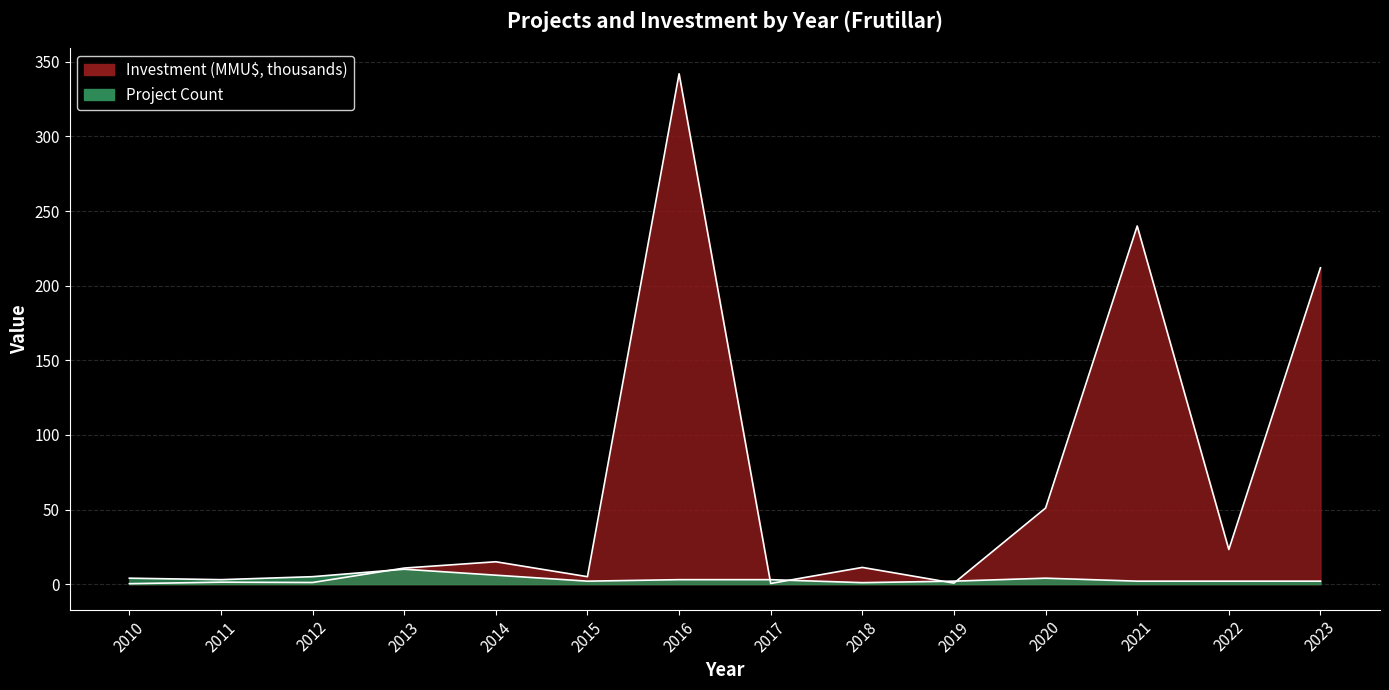

Where do Investment (MMU$) and Project Count first cross each other?

2012 and 2013